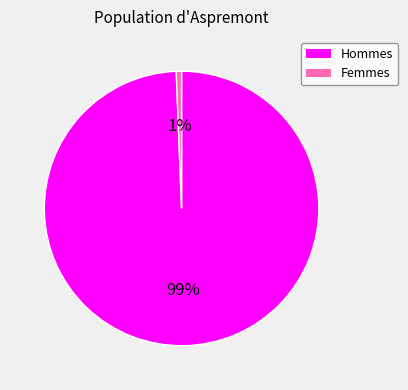

To the nearest percent, what is the average slice percentage?

50%